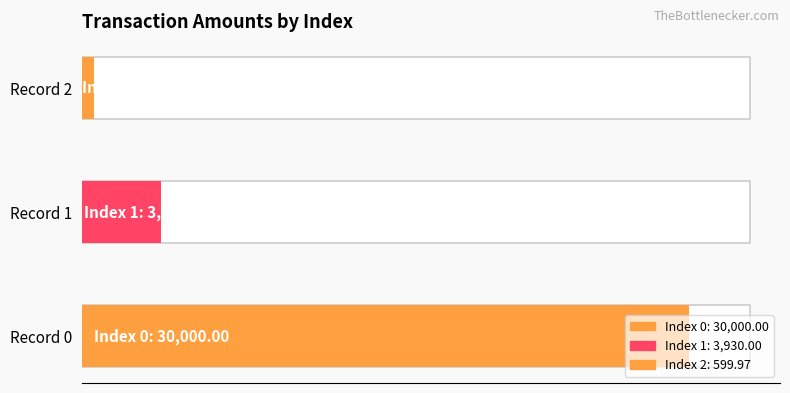

What is the average value?

11510.0